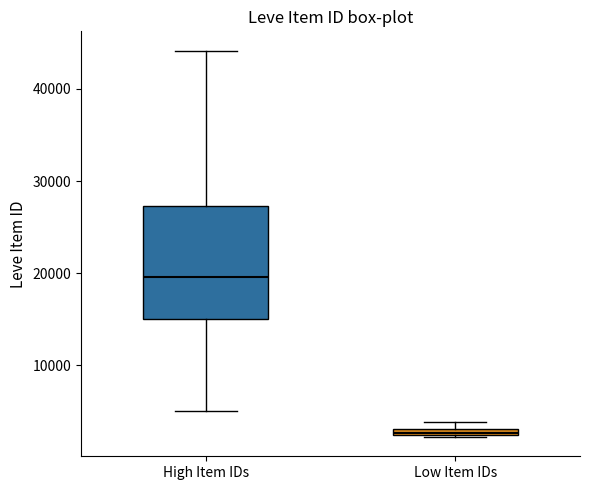

Which box's median line is the lowest?

Low Item IDs